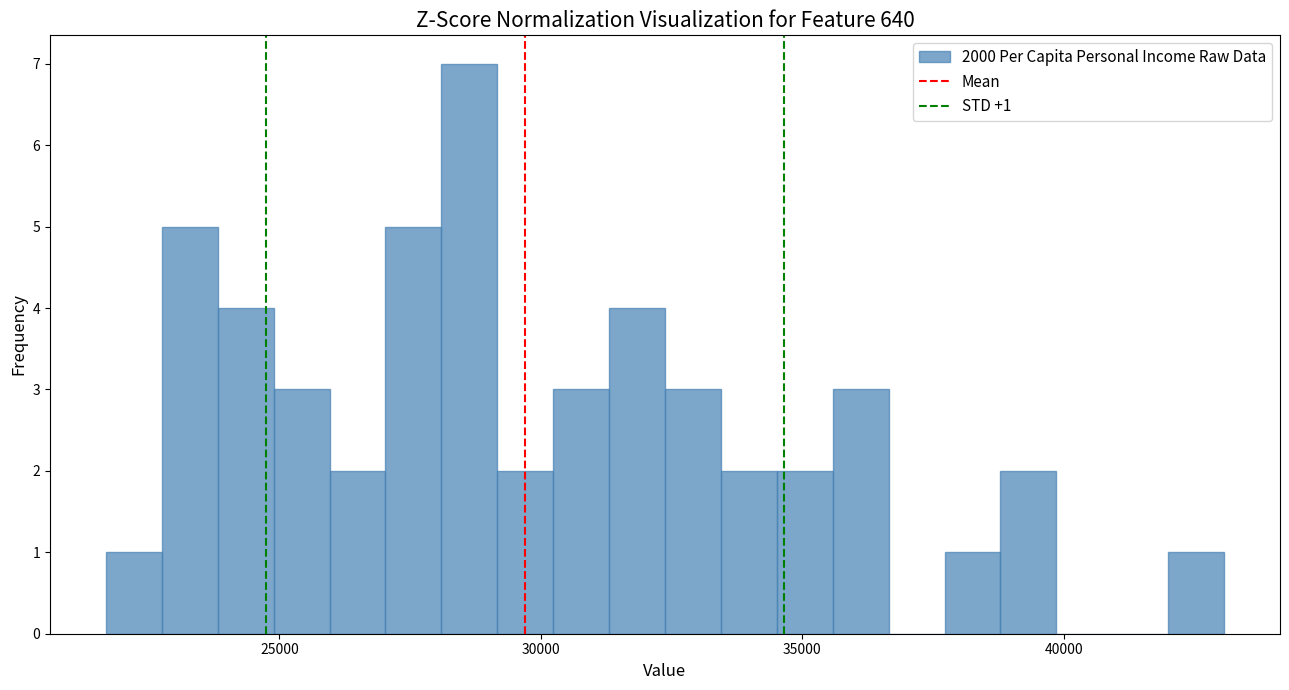

Around what value on the x-axis is the tallest bar? Give the approximate position of its centre, as read against the axis.

28500